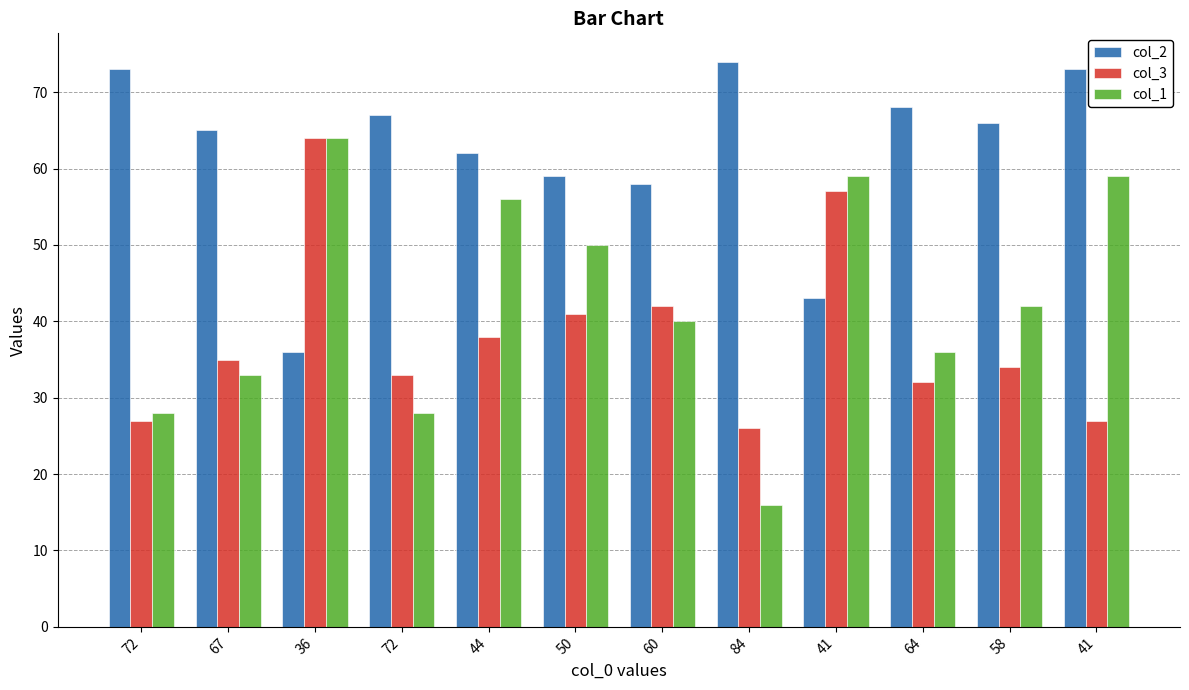

What is the total value across all series at 72?

128